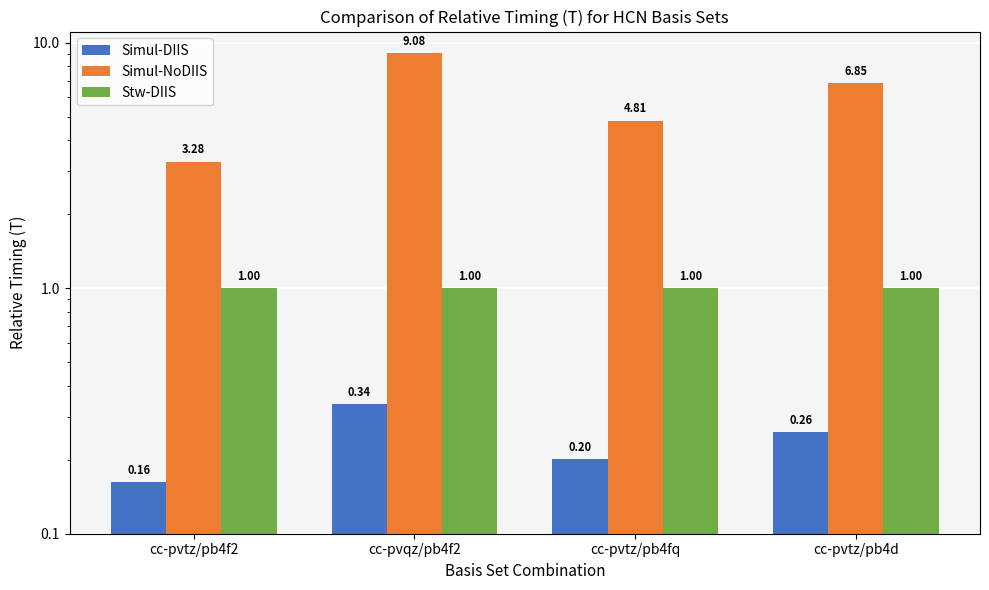

What is the lowest value of the Simul-DIIS series?

0.2